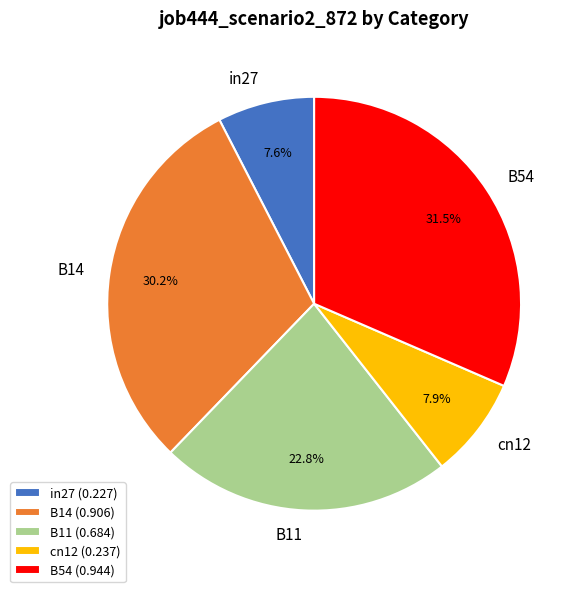

Is it true that B14 is 30% of the pie?

True